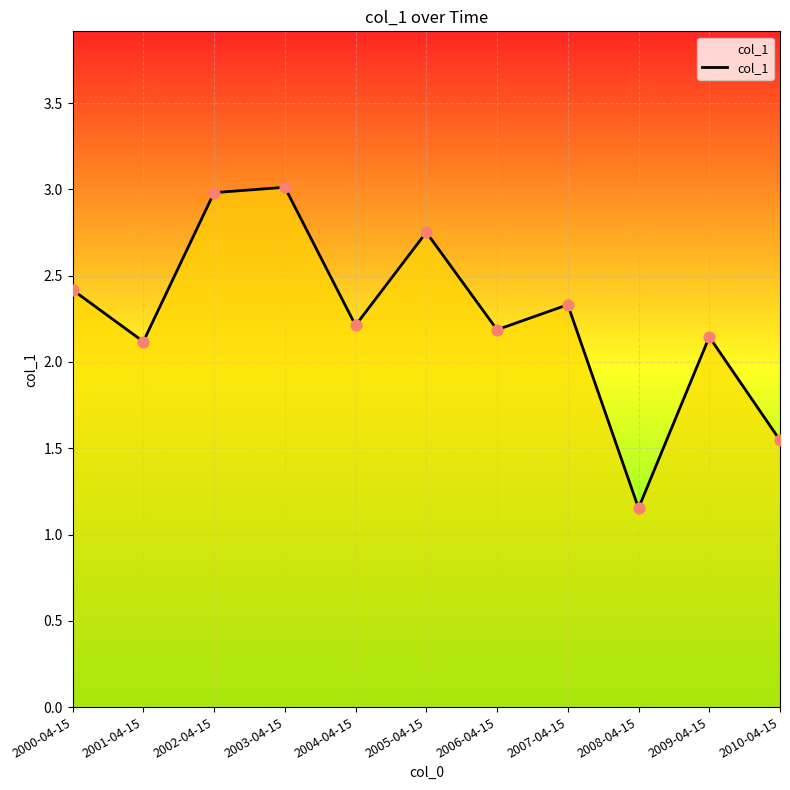

Which has a higher value, 2004-04-15 or 2003-04-15?

2003-04-15